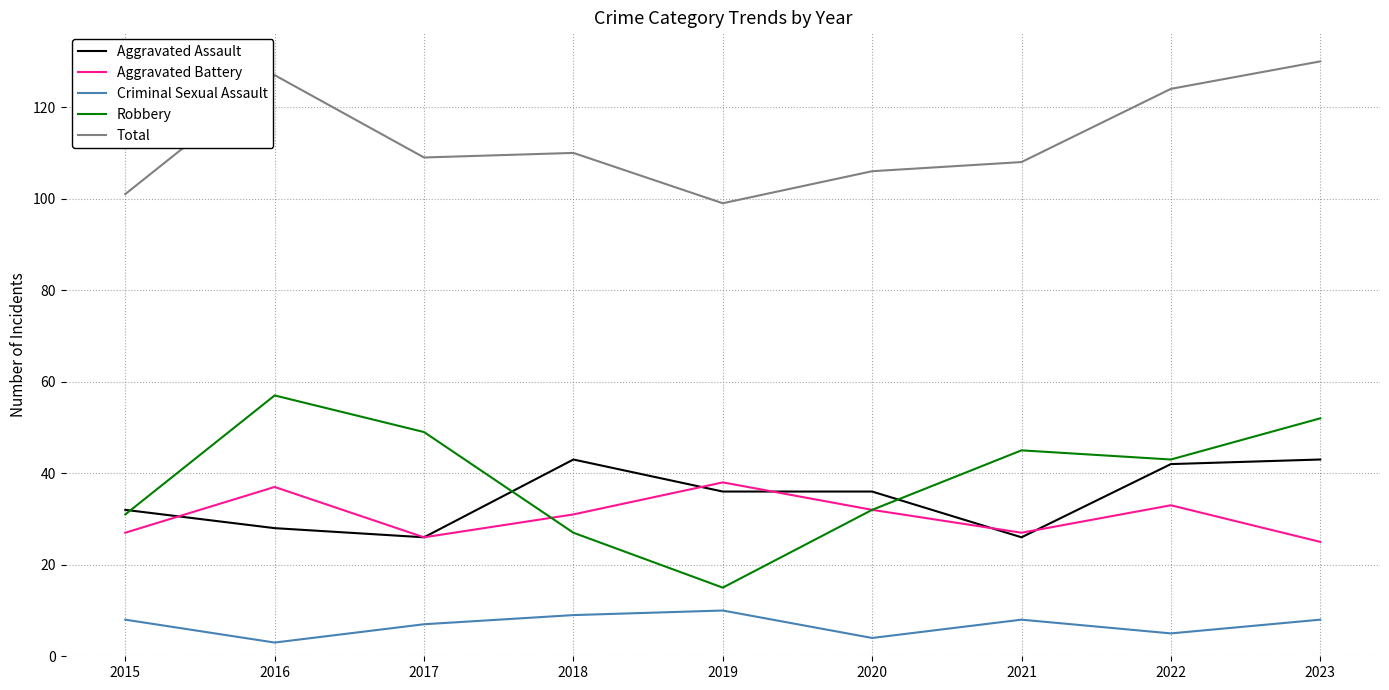

What is the sum of all Total values?

1014